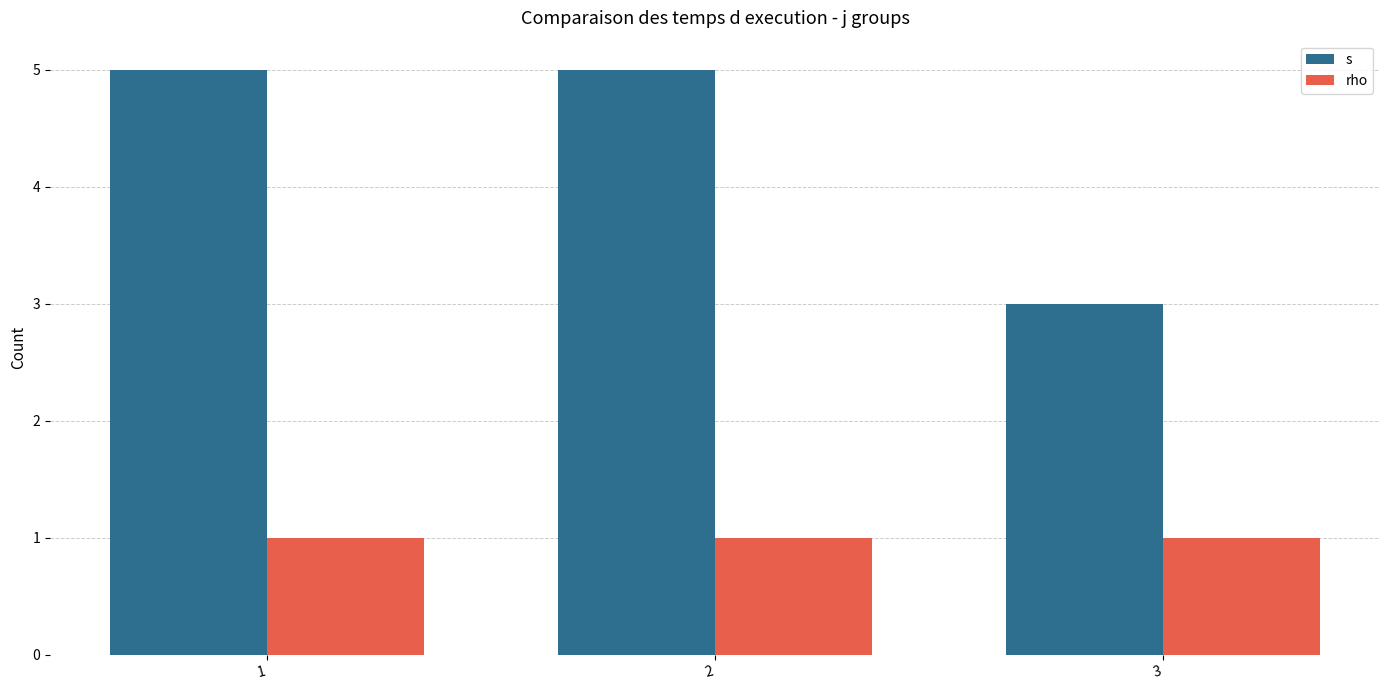

What is the minimum value for rho?

1